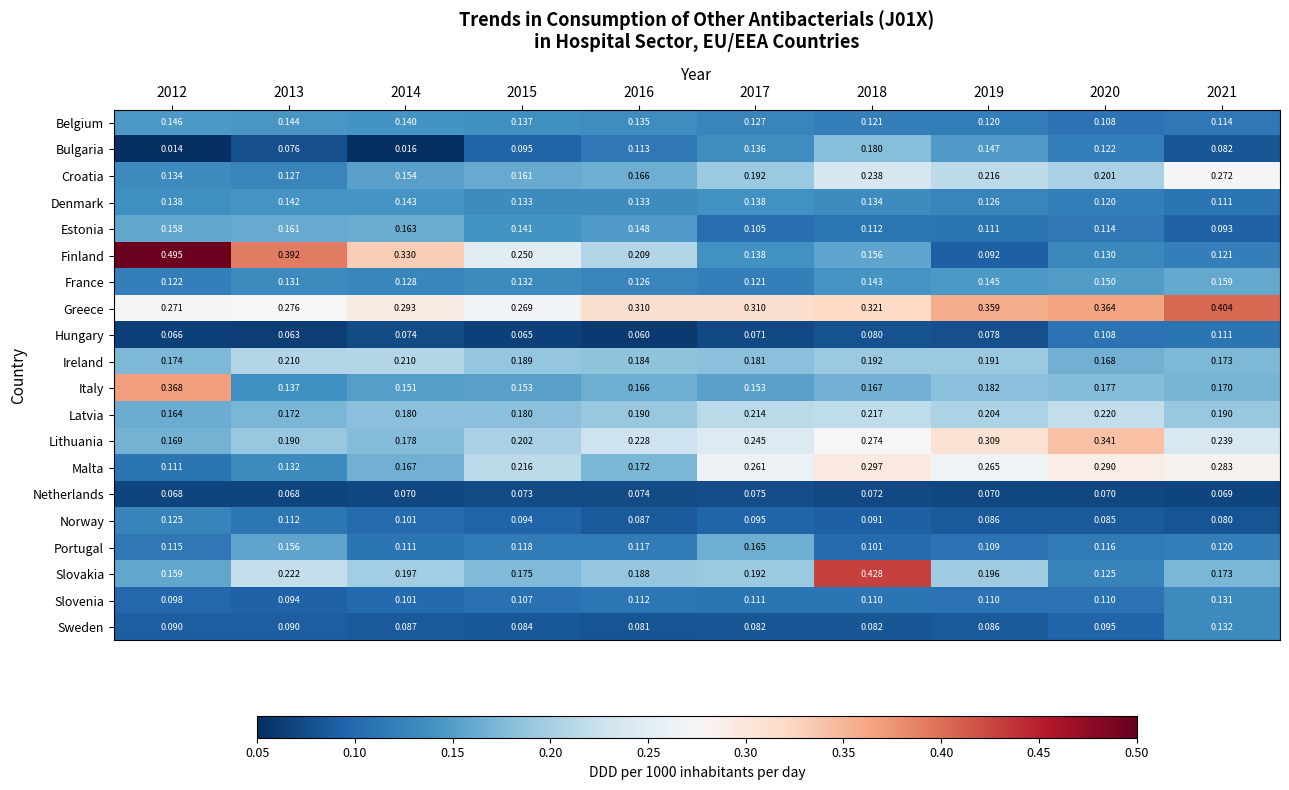

Which series has the largest total across all categories?

Greece